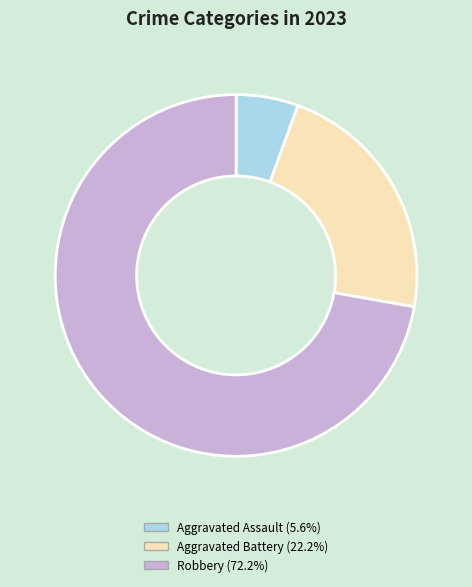

Does Robbery (72.2%) represent more than half of the total?

Yes